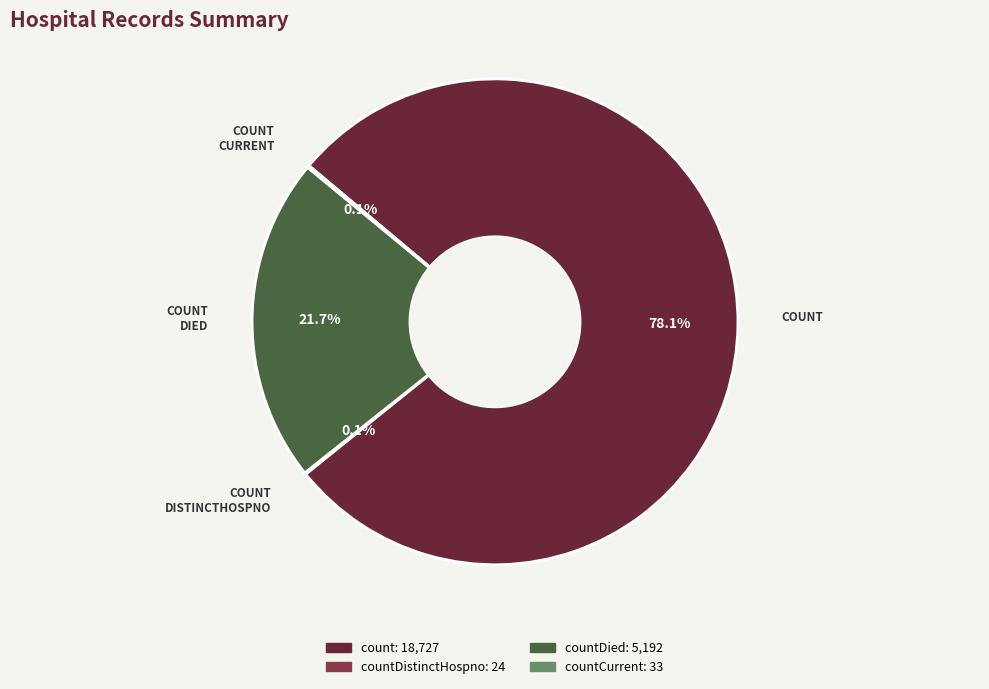

Does any single category account for the majority?

Yes